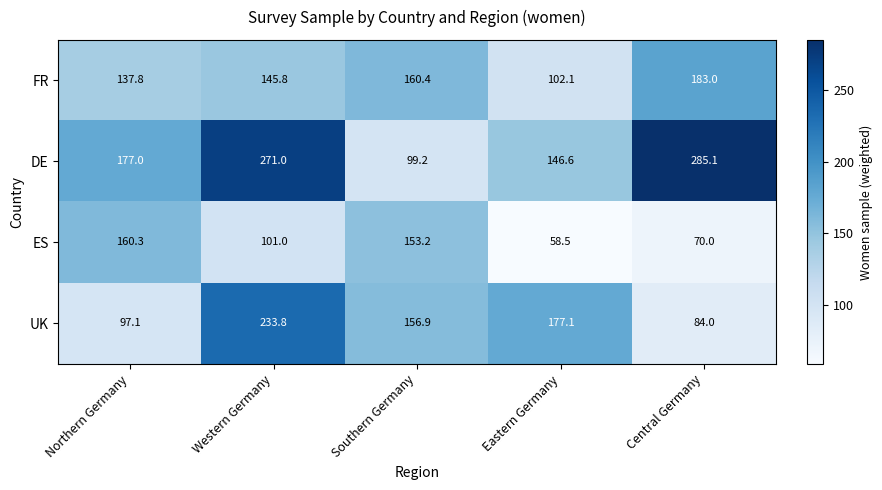

What is the difference between the highest and lowest values at Northern Germany?

79.9